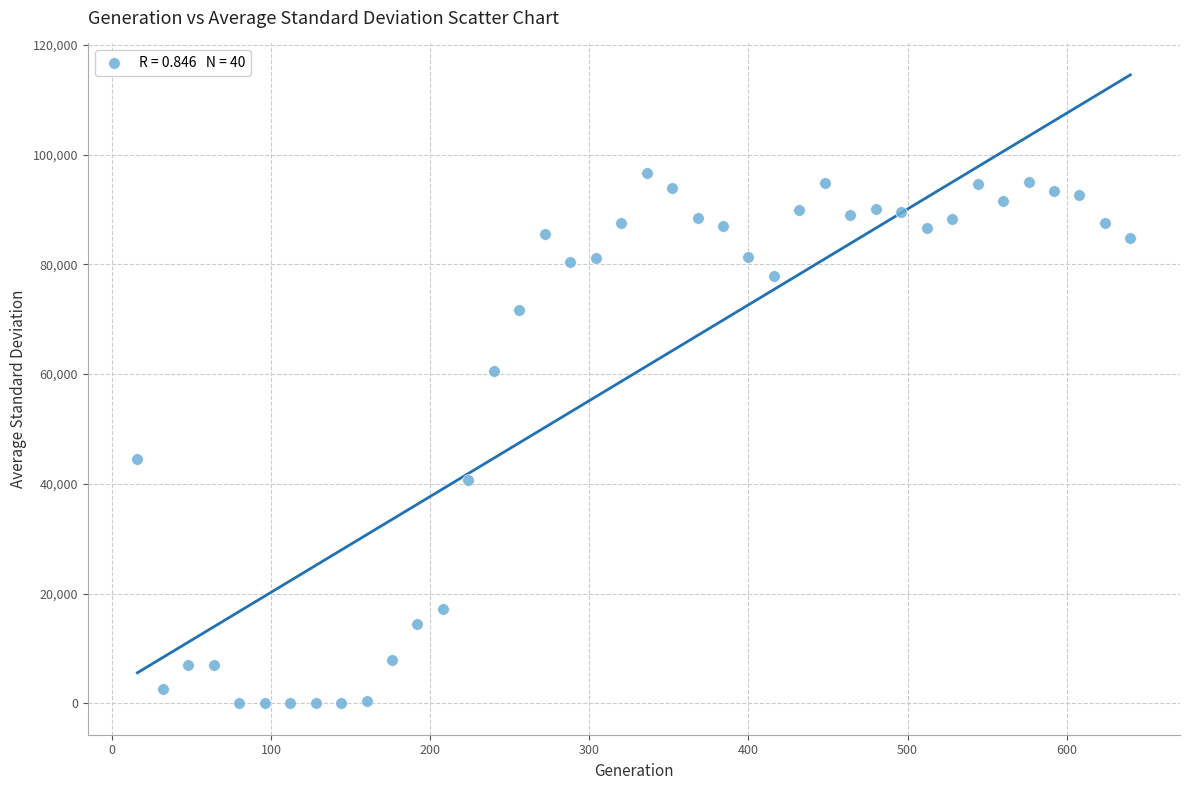

What is the range of Y values (max minus min)?

96630.0